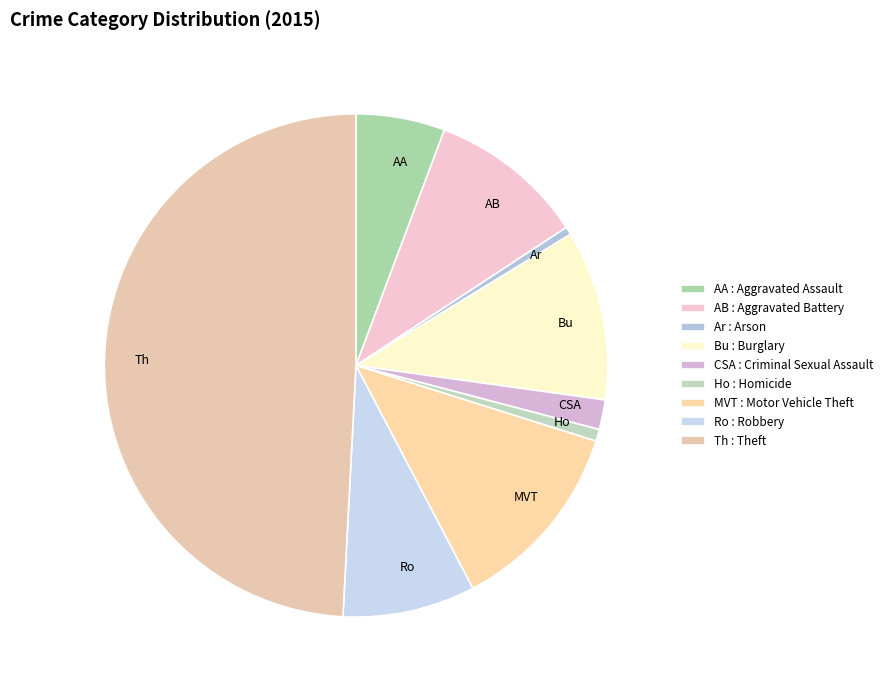

Is Bu the majority of the pie?

No